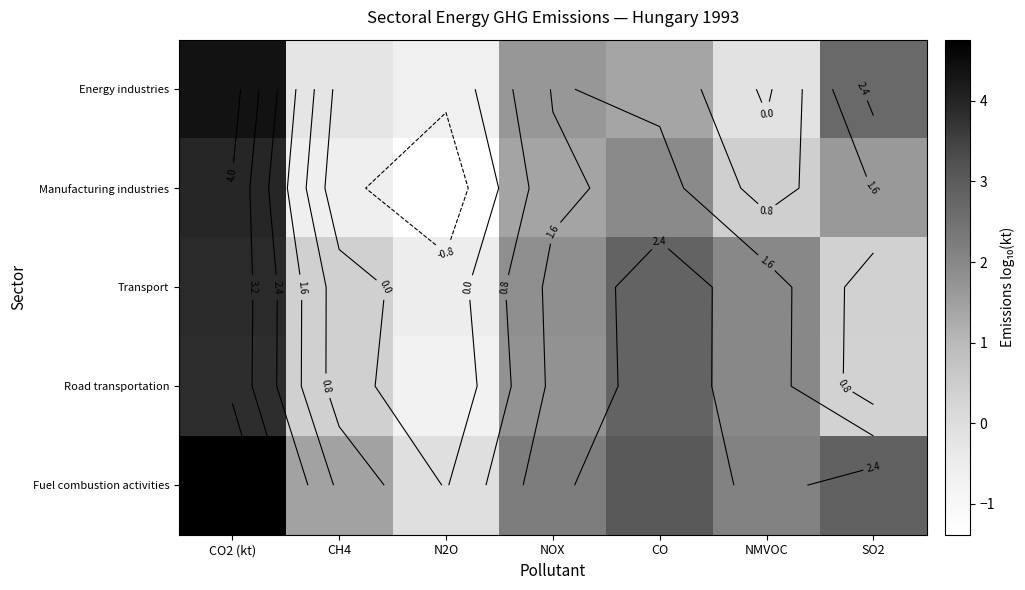

What is the difference between the maximum and minimum values in the Transport series?

4.4